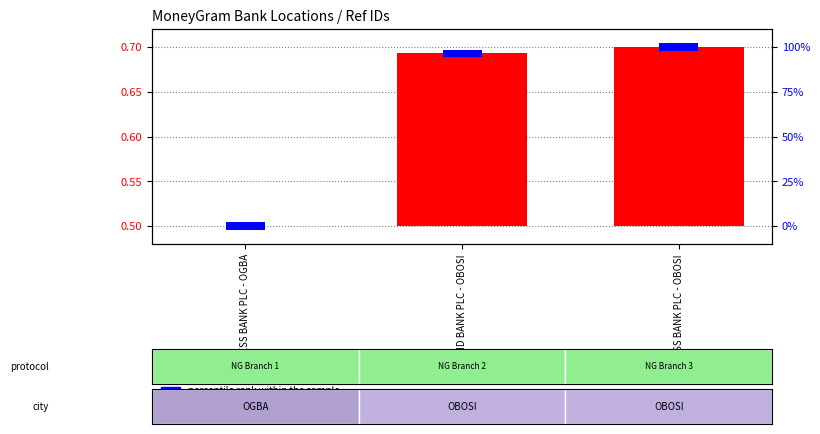

What is the label of the 3rd bar from the right?

ACCESS BANK PLC - OGBA